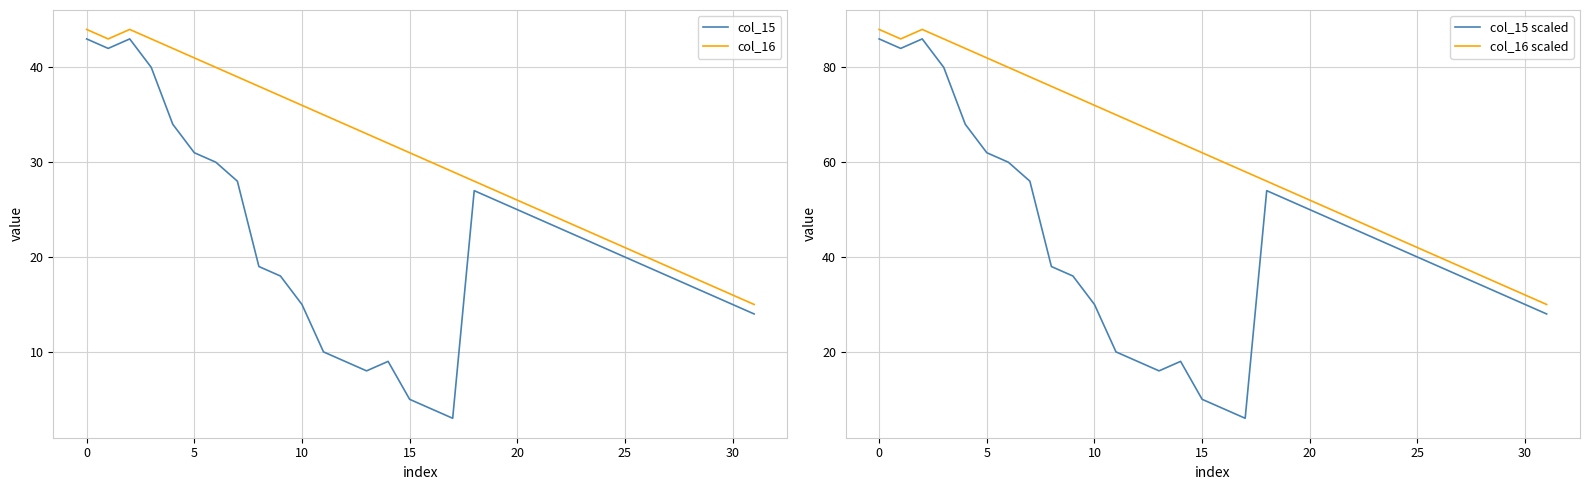

Which category has the lowest value in the col_16 scaled series?

31